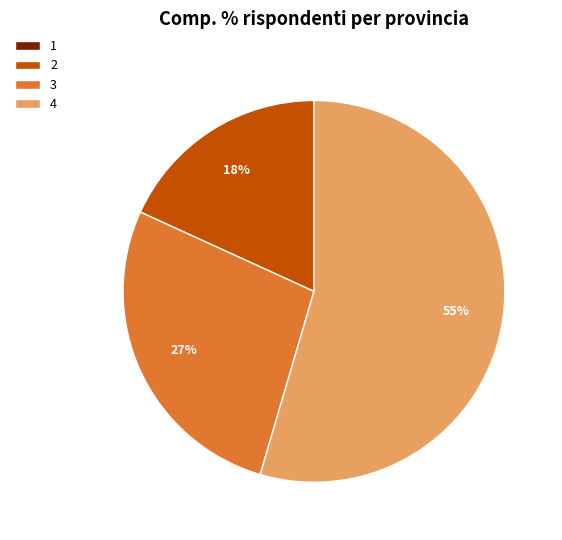

To the nearest percent, what is the average slice percentage?

25%